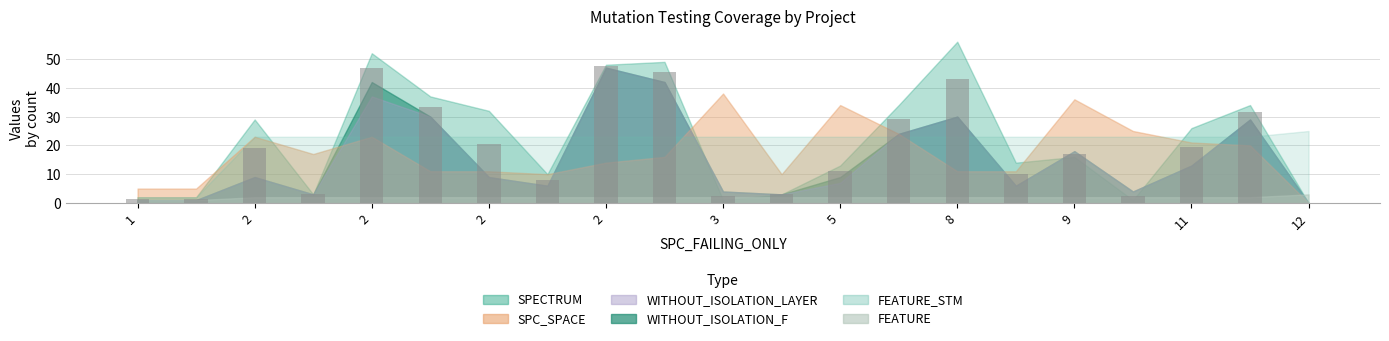

How many categories are shown in the chart?

21